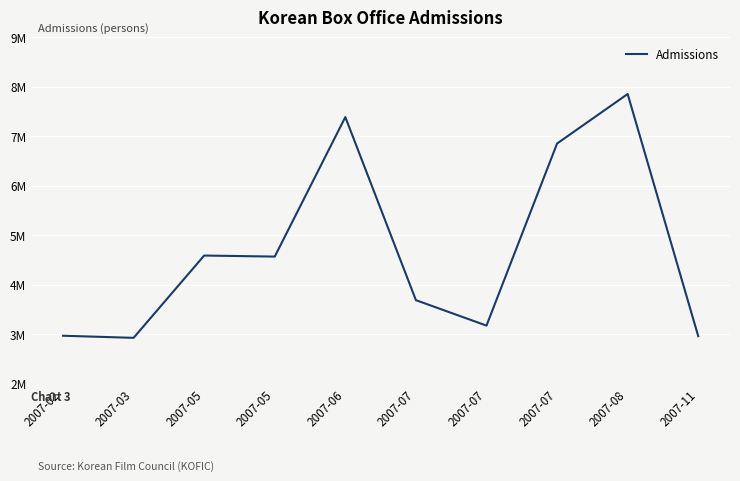

Where is the data nearest to the value 5392501?

2007-05